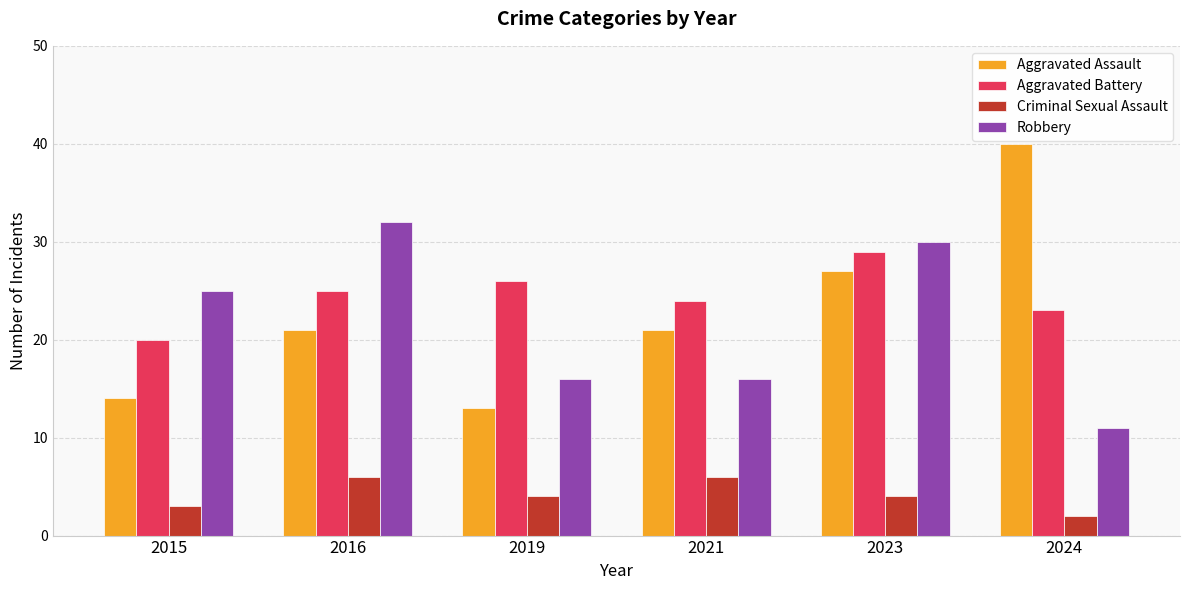

Which series changed the most between 2021 and 2023?

Robbery